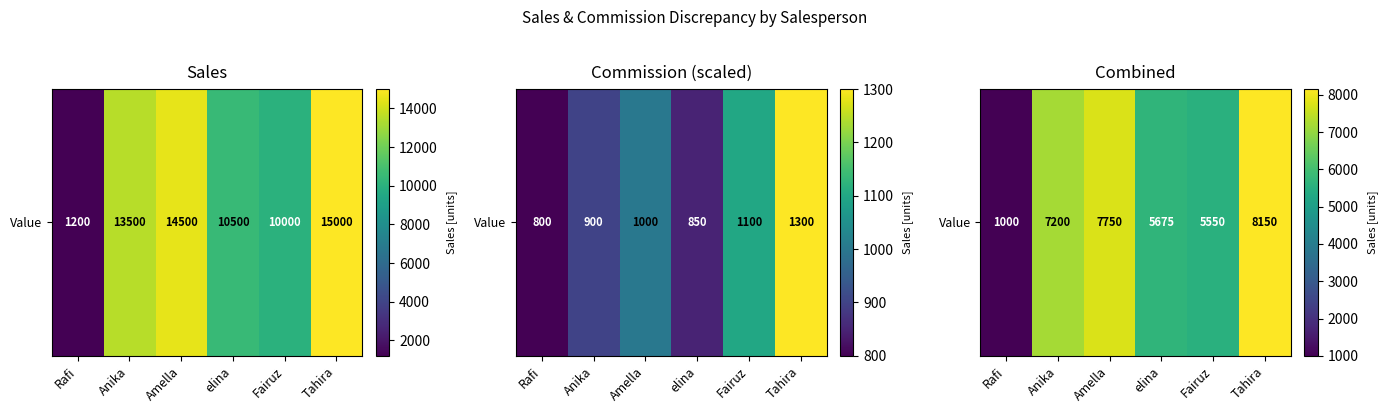

True or false: the data shows 12389 at Anika.

False